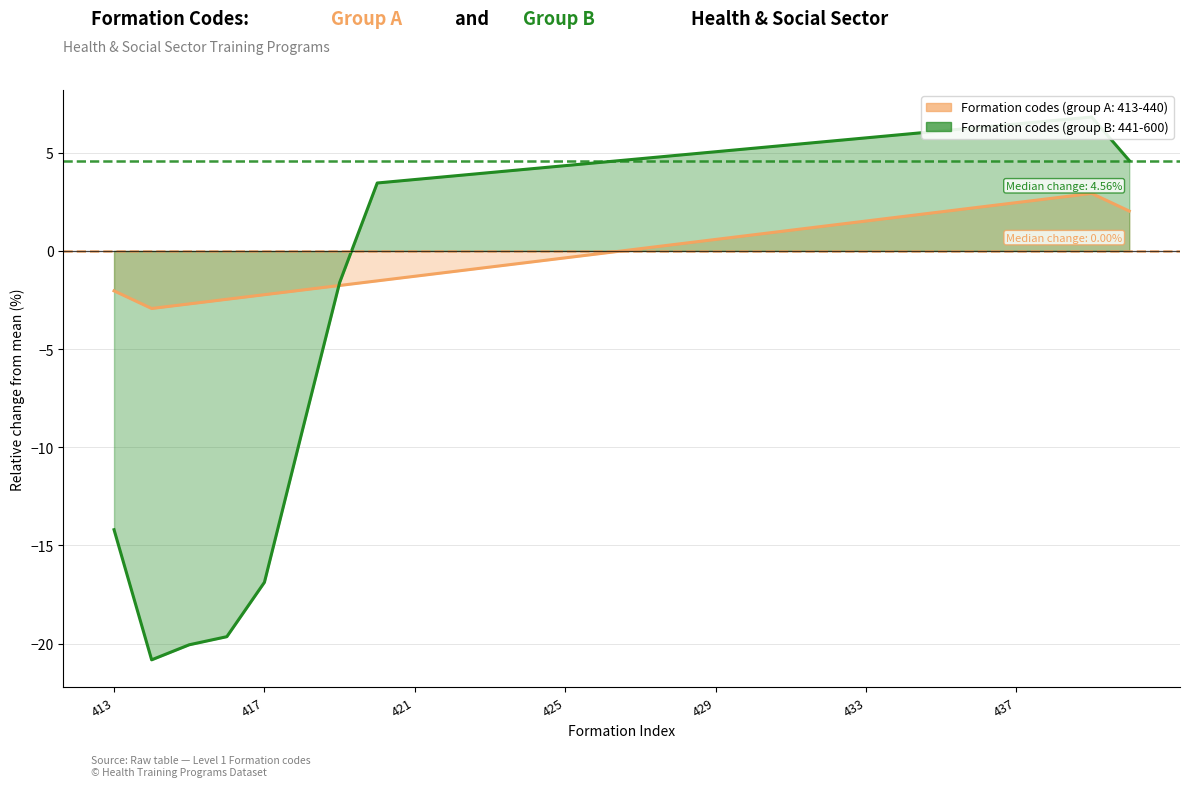

The value of Formation codes (group A: 413-440) at 439 is 0.8. True or false?

False